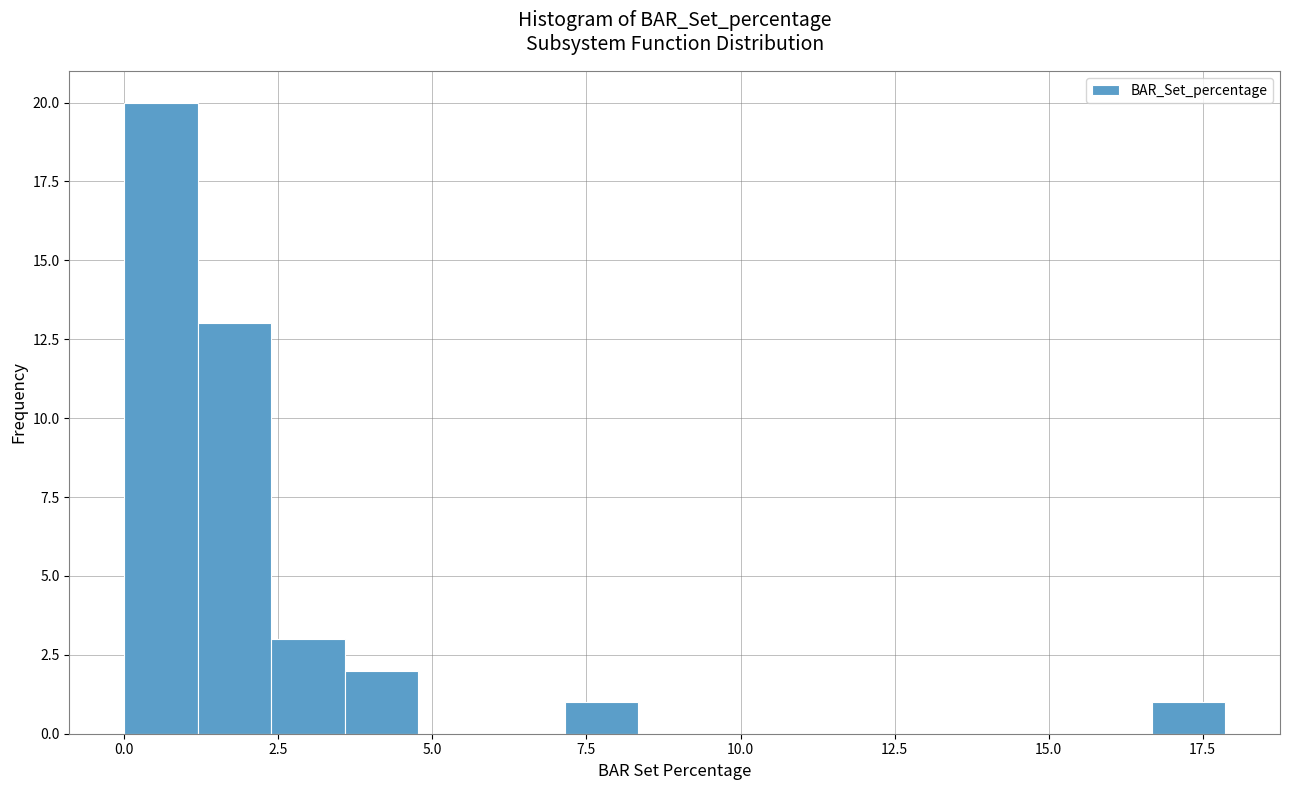

Read against the x-axis, roughly where is the centre of the tallest bar?

0.5